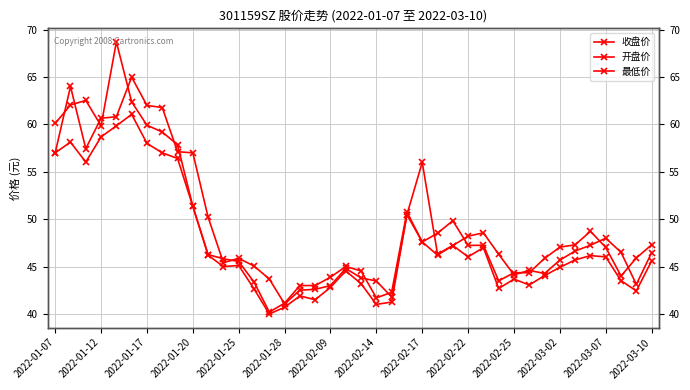

How many lines are shown in the chart?

3